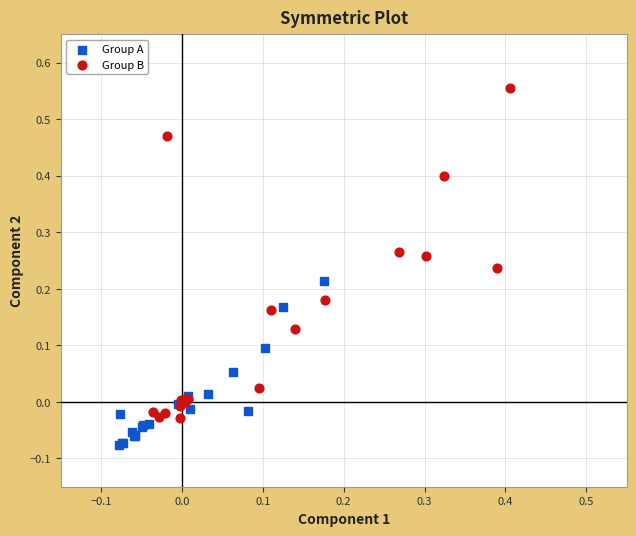

What are all the series names shown in the legend?

Group A, Group B